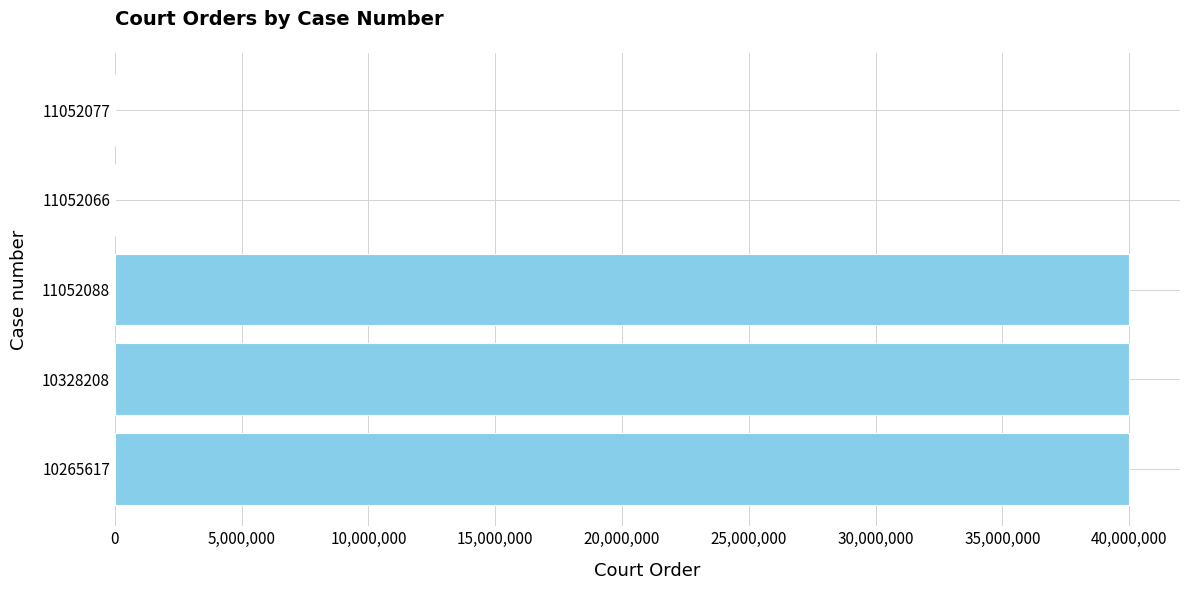

What is the ratio of the value at 11052088 to the value at 10265617?

1.0